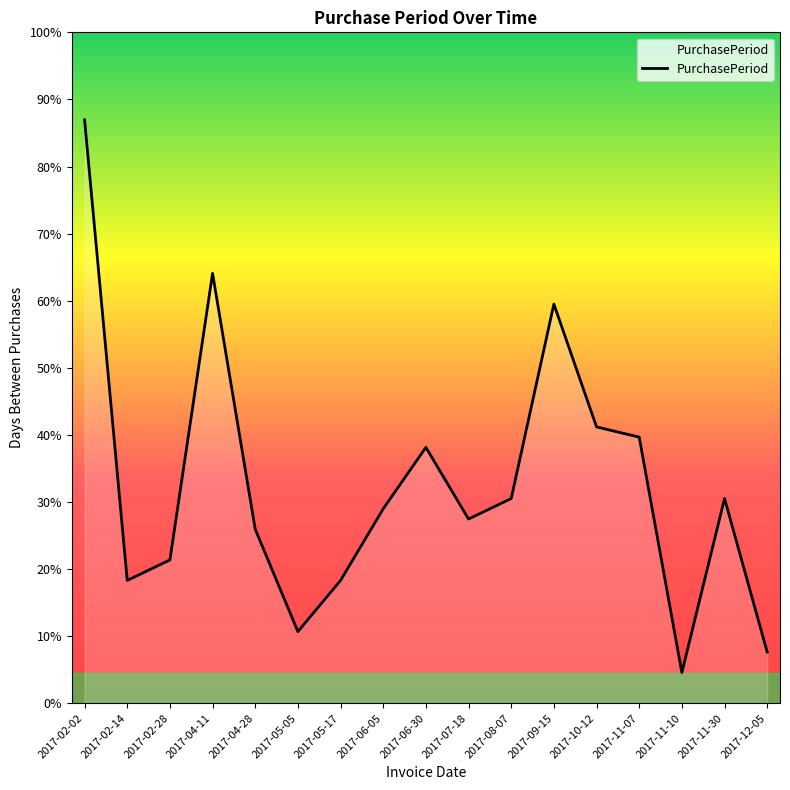

True or false: there are more than 2 points higher than both neighbors.

True